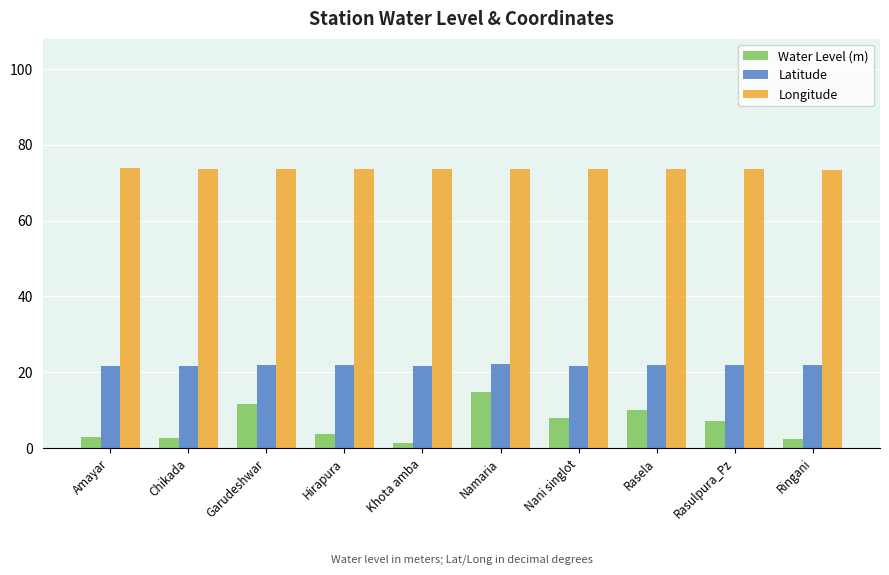

What is the difference between the second highest and second lowest values in the Longitude series?

0.2